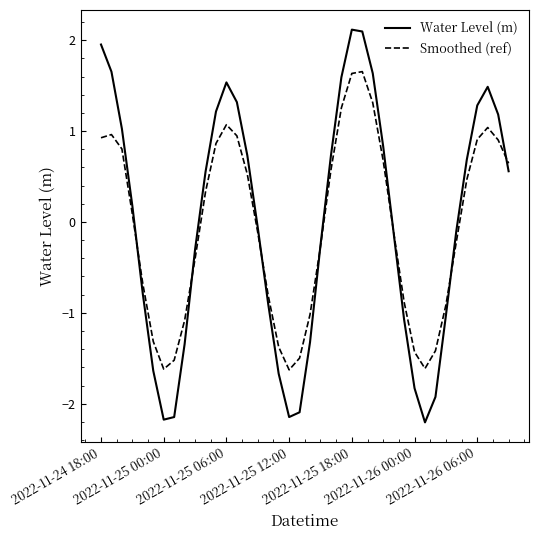

What is the minimum value for Smoothed (ref)?

-1.6